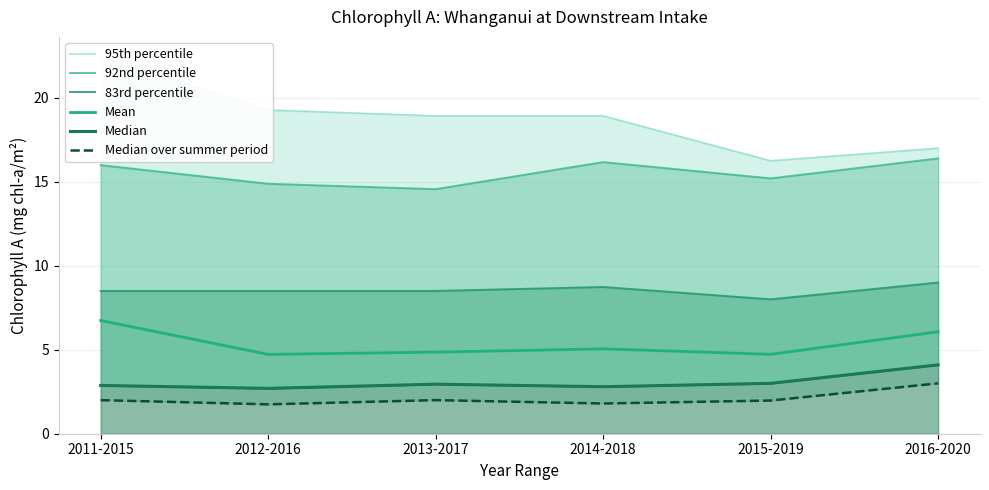

What is the difference between the maximum and second lowest values in the 83rd percentile series?

0.5